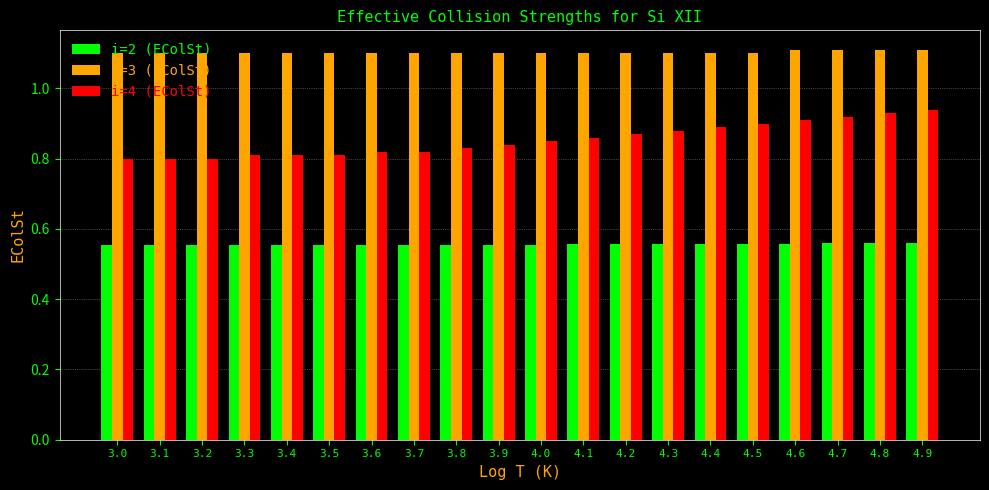

Which series has the largest range (max minus min)?

i=4 (EColSt)